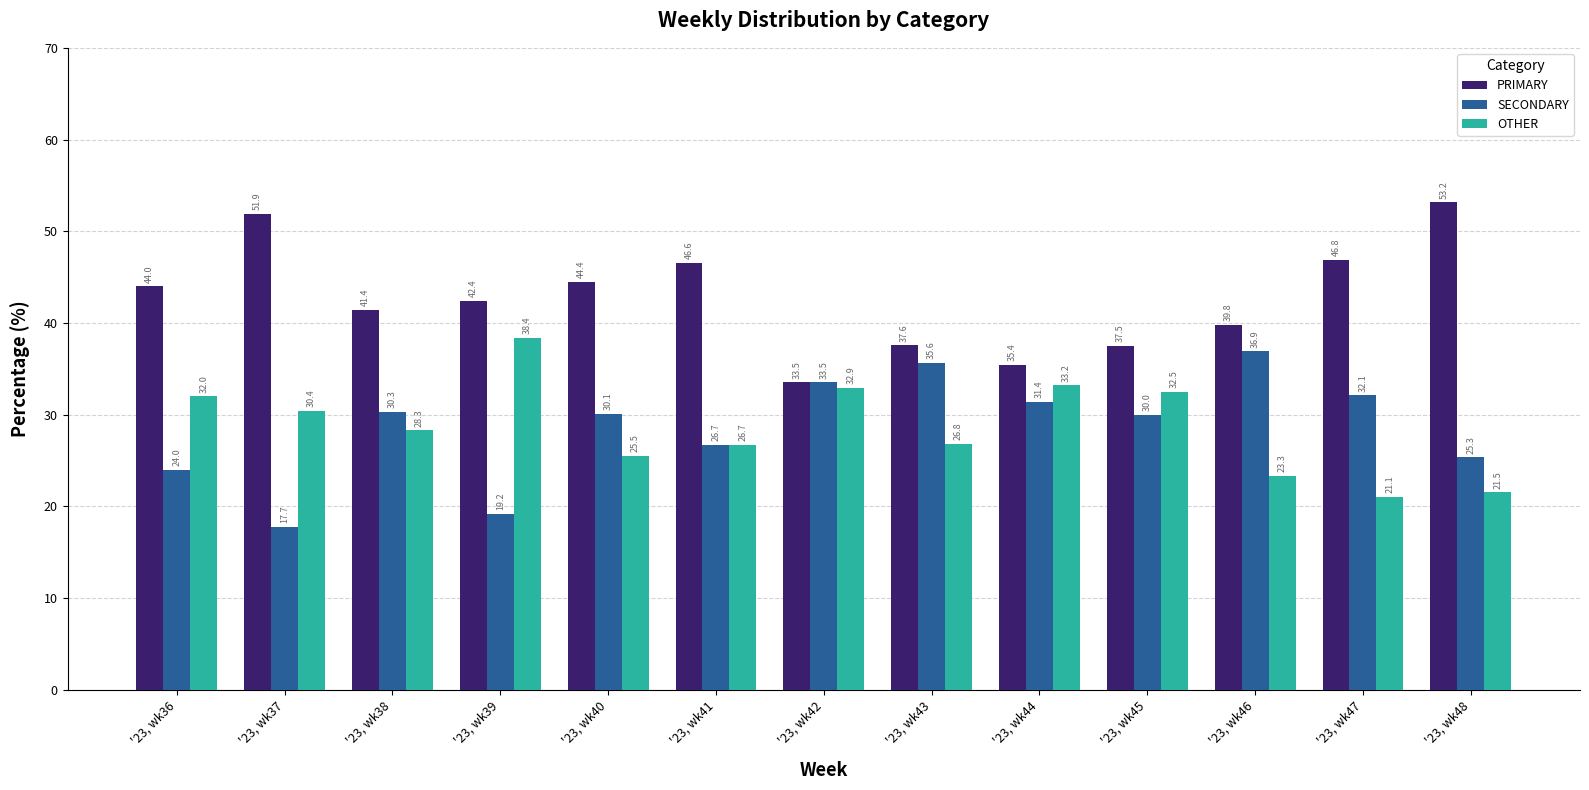

Reading left to right, what are all the values shown in this chart?

PRIMARY: '23, wk36=44.0	'23, wk37=51.9	'23, wk38=41.4	'23, wk39=42.4	'23, wk40=44.4	'23, wk41=46.6	'23, wk42=33.5	'23, wk43=37.6	'23, wk44=35.4	'23, wk45=37.5	'23, wk46=39.8	'23, wk47=46.8	'23, wk48=53.2
SECONDARY: '23, wk36=24.0	'23, wk37=17.7	'23, wk38=30.3	'23, wk39=19.2	'23, wk40=30.1	'23, wk41=26.7	'23, wk42=33.5	'23, wk43=35.6	'23, wk44=31.4	'23, wk45=30.0	'23, wk46=36.9	'23, wk47=32.1	'23, wk48=25.3
OTHER: '23, wk36=32.0	'23, wk37=30.4	'23, wk38=28.3	'23, wk39=38.4	'23, wk40=25.5	'23, wk41=26.7	'23, wk42=32.9	'23, wk43=26.8	'23, wk44=33.2	'23, wk45=32.5	'23, wk46=23.3	'23, wk47=21.1	'23, wk48=21.5